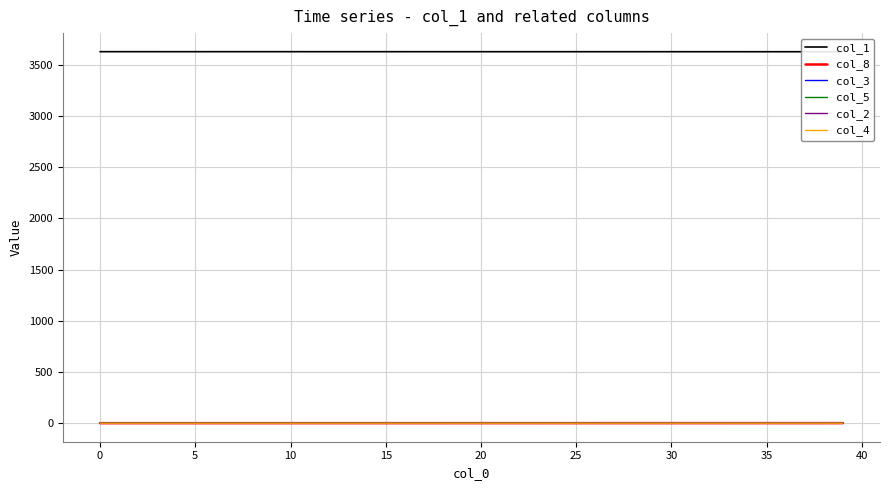

How many values in the col_3 series exceed 0?

39